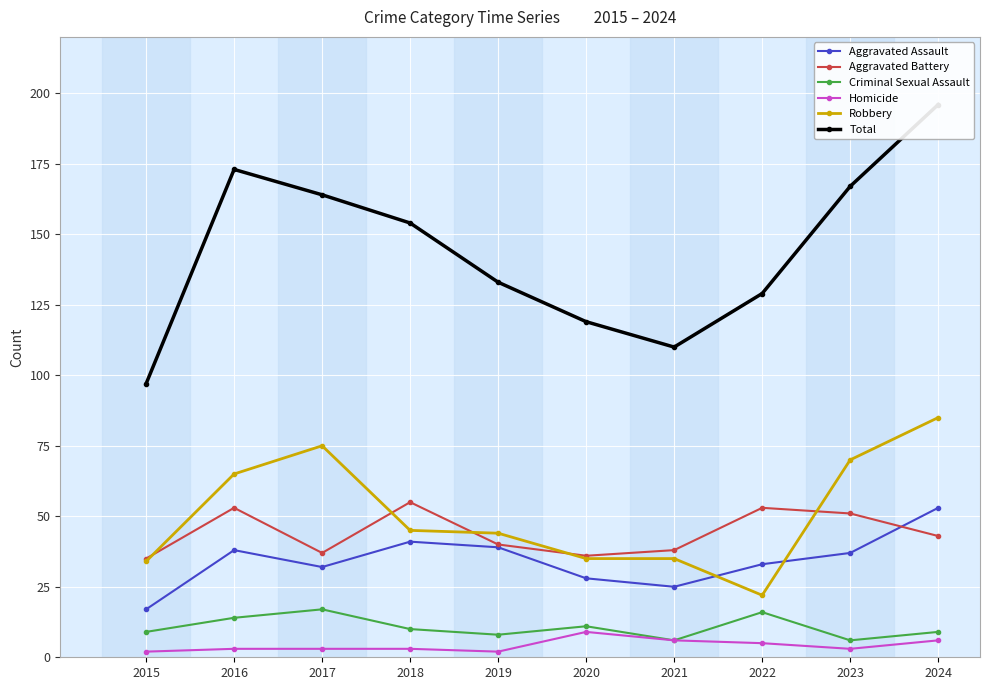

Reading left to right, transcribe all the data shown in this chart.

Aggravated Assault: 2015=17	2016=38	2017=32	2018=41	2019=39	2020=28	2021=25	2022=33	2023=37	2024=53
Aggravated Battery: 2015=35	2016=53	2017=37	2018=55	2019=40	2020=36	2021=38	2022=53	2023=51	2024=43
Criminal Sexual Assault: 2015=9	2016=14	2017=17	2018=10	2019=8	2020=11	2021=6	2022=16	2023=6	2024=9
Homicide: 2015=2	2016=3	2017=3	2018=3	2019=2	2020=9	2021=6	2022=5	2023=3	2024=6
Robbery: 2015=34	2016=65	2017=75	2018=45	2019=44	2020=35	2021=35	2022=22	2023=70	2024=85
Total: 2015=97	2016=173	2017=164	2018=154	2019=133	2020=119	2021=110	2022=129	2023=167	2024=196